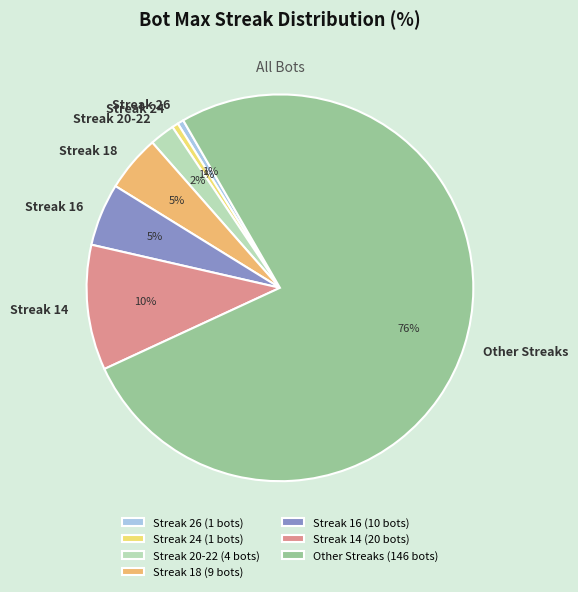

Between Streak 16 and Streak 14, which is larger?

Streak 14